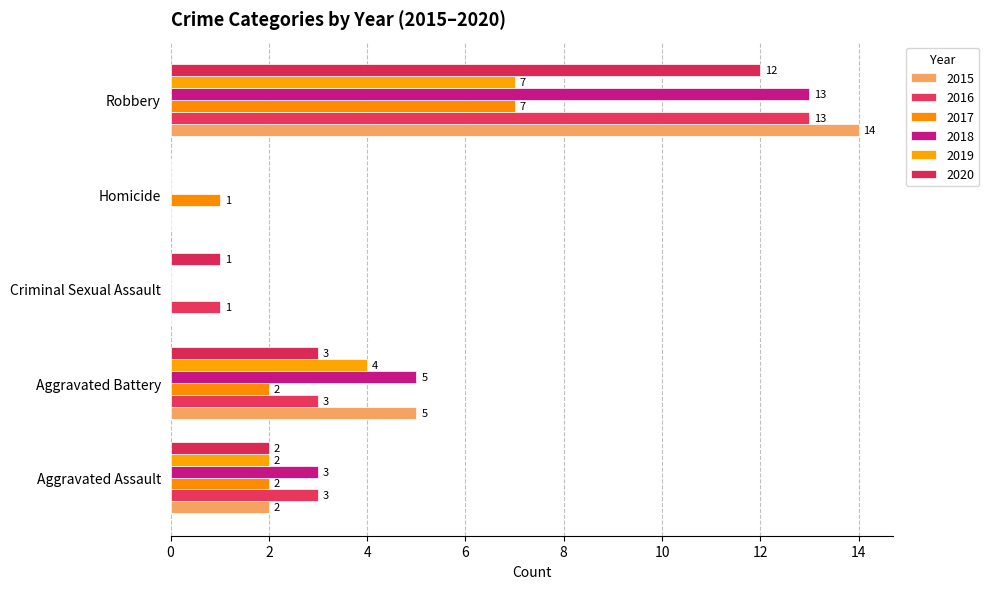

List the series in order of their peak value, highest first.

2015, 2016, 2018, 2020, 2017, 2019